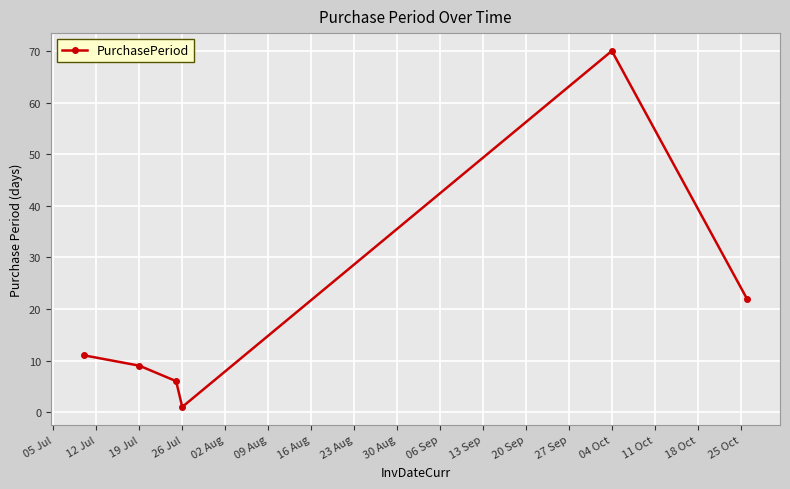

How many points are higher than both their immediate neighbors (excluding endpoints)?

1